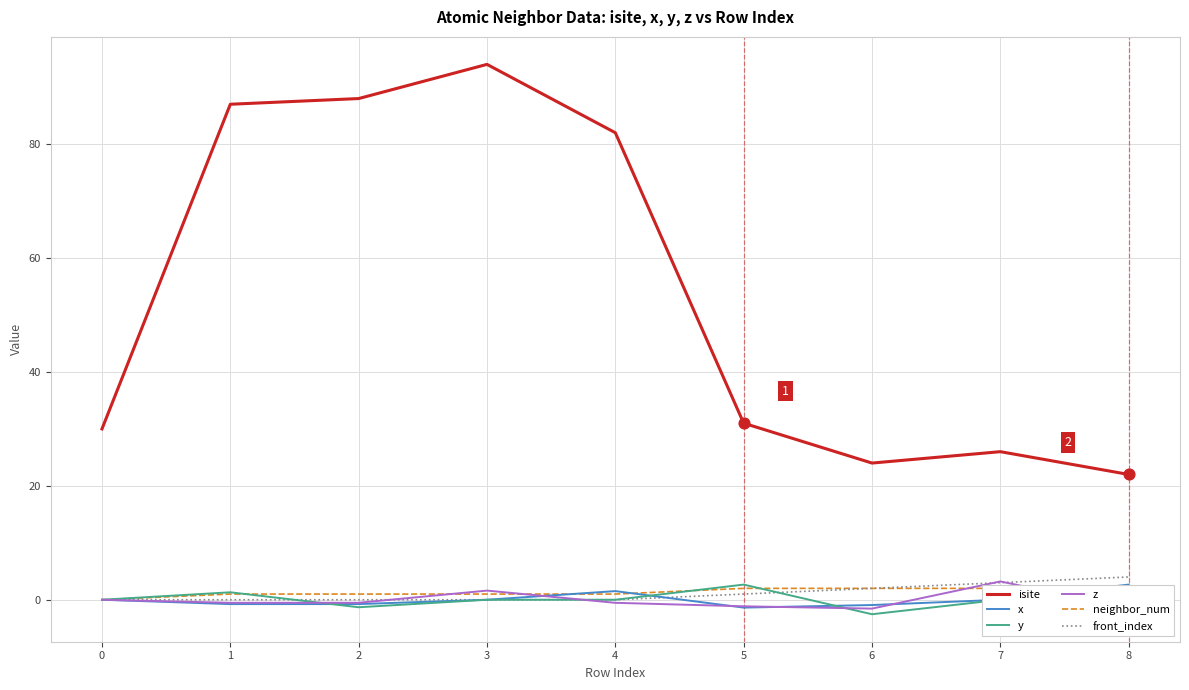

At how many categories does at least one series exceed 6?

9